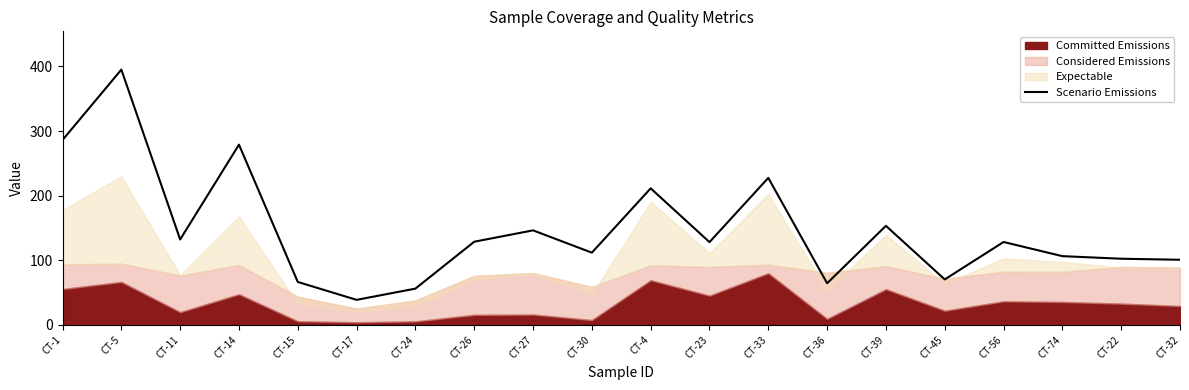

Approximately how many times larger is the value at CT-24 compared to CT-11?

0.4